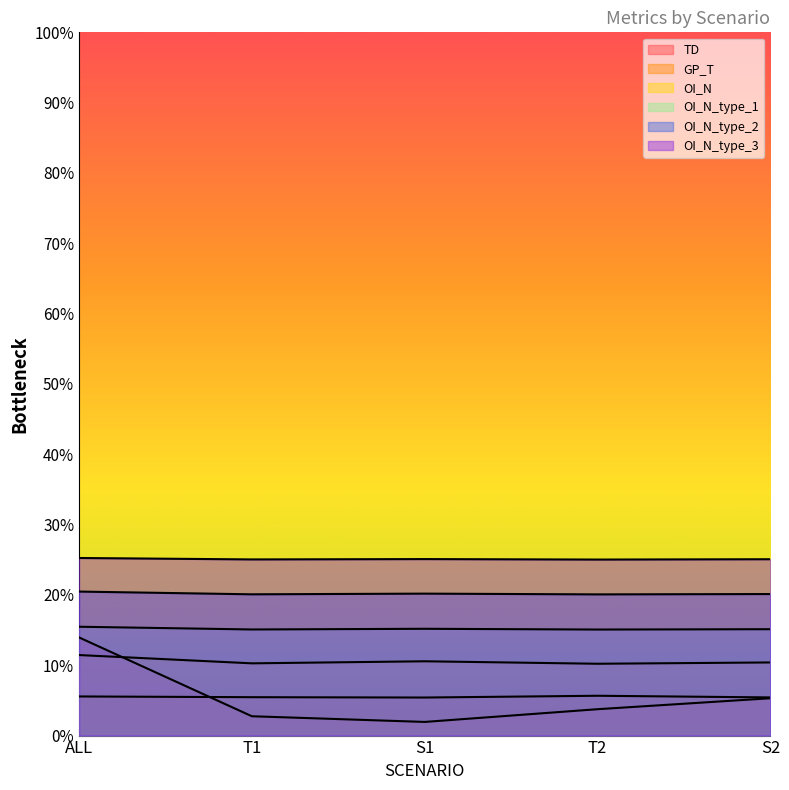

Which series changed the most between T1 and T2?

TD